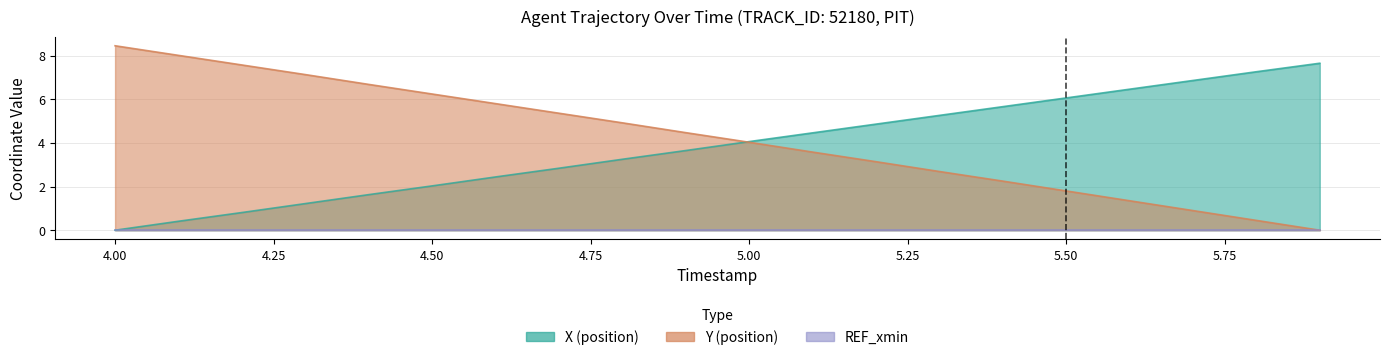

What is the maximum value shown in the chart?

8.5